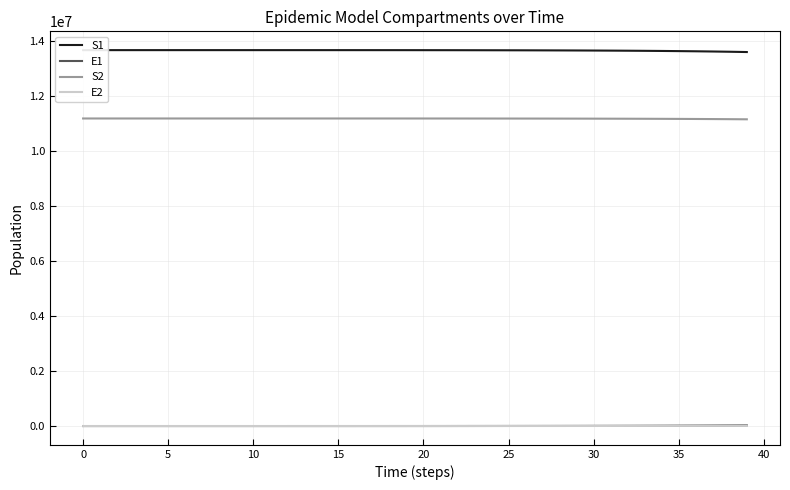

True or false: S2 and E1 cross at least once.

False